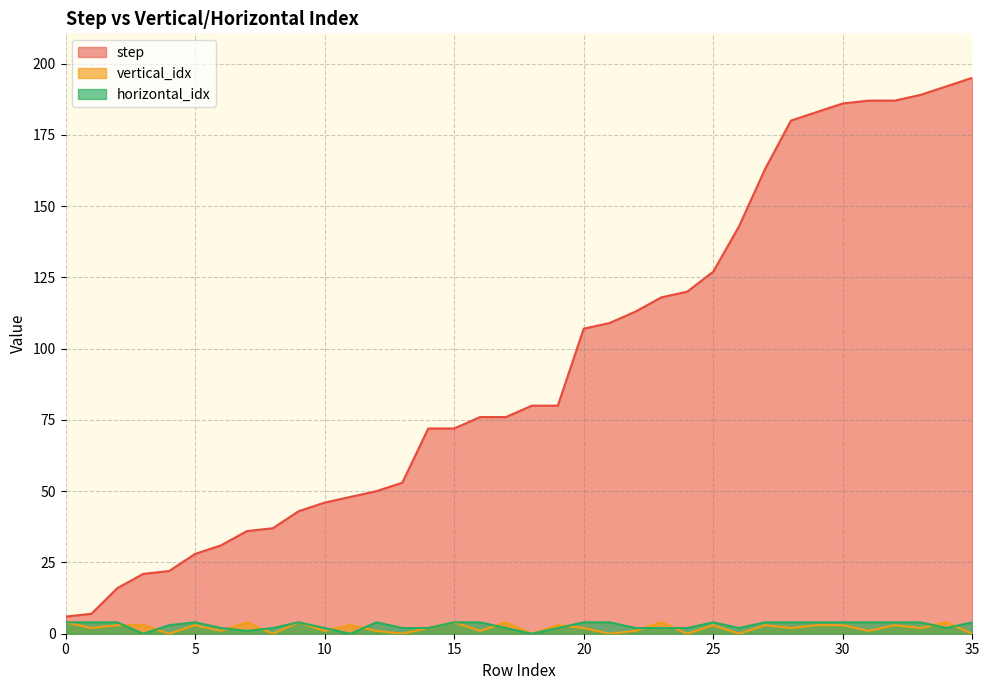

What is the average value of the step series?

94